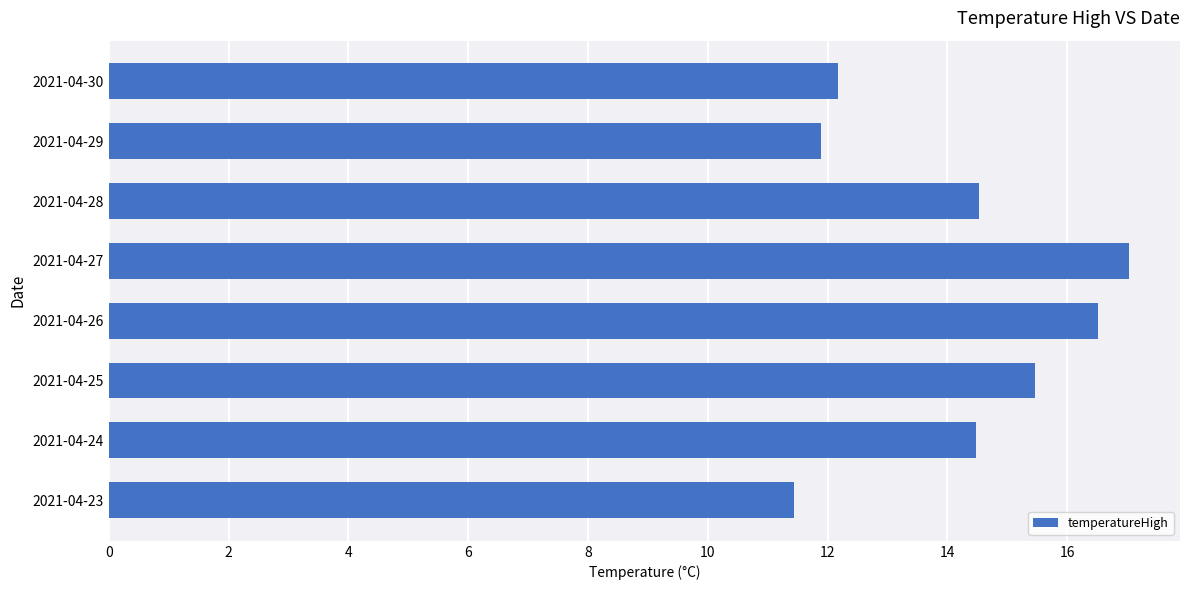

At which category does the chart reach its peak across all series?

2021-04-27